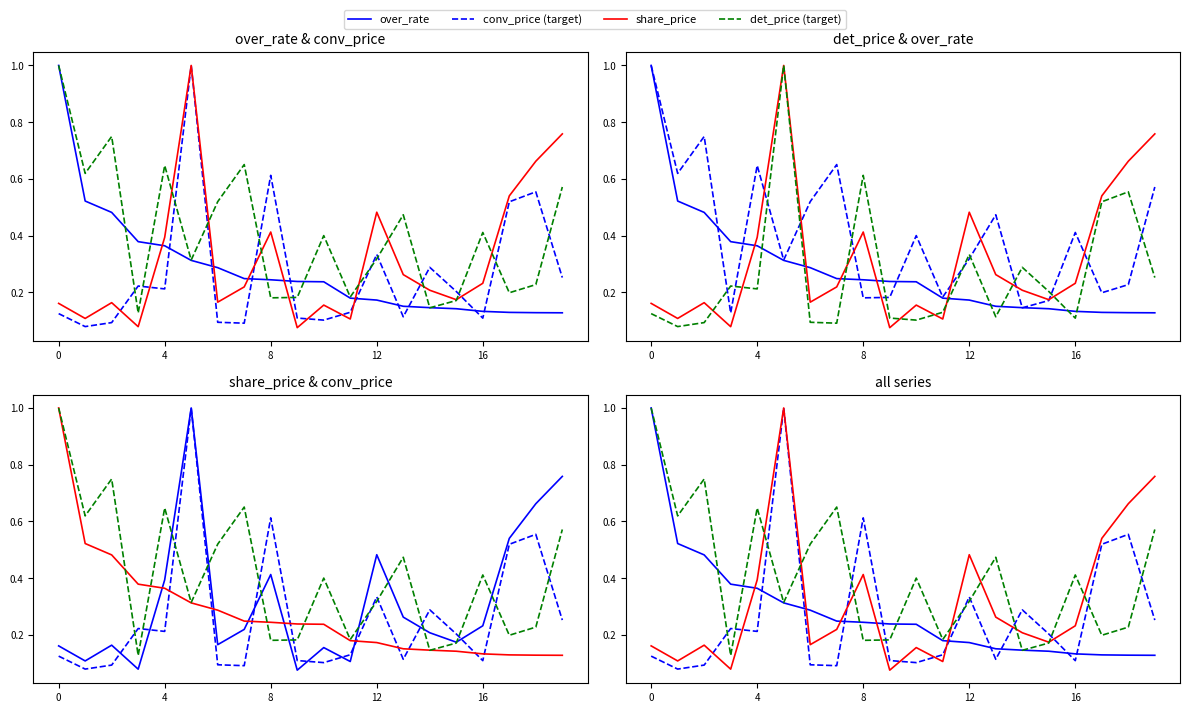

How many categories are shown in the chart?

20